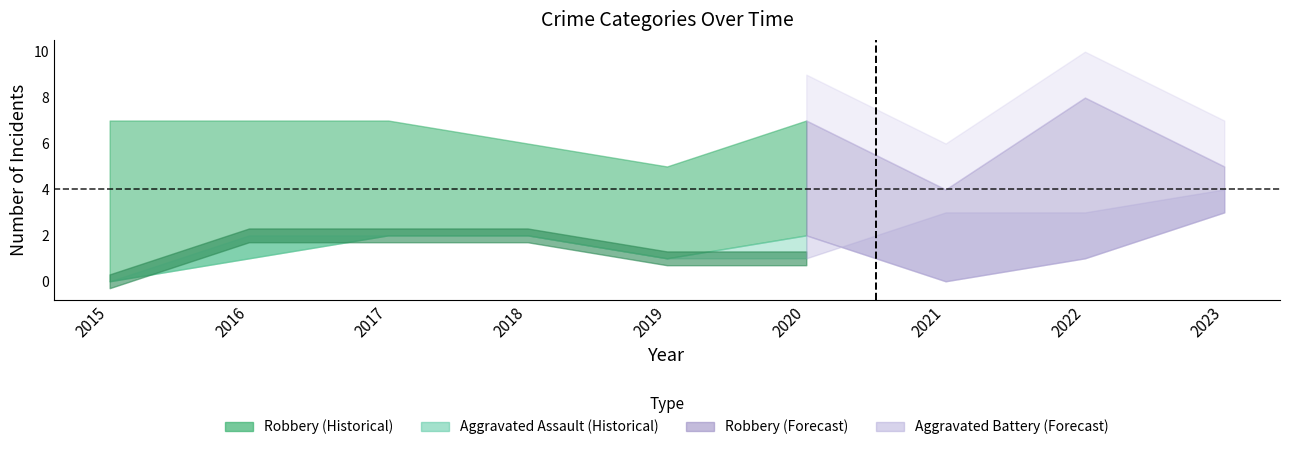

How many data points does each series have?

9